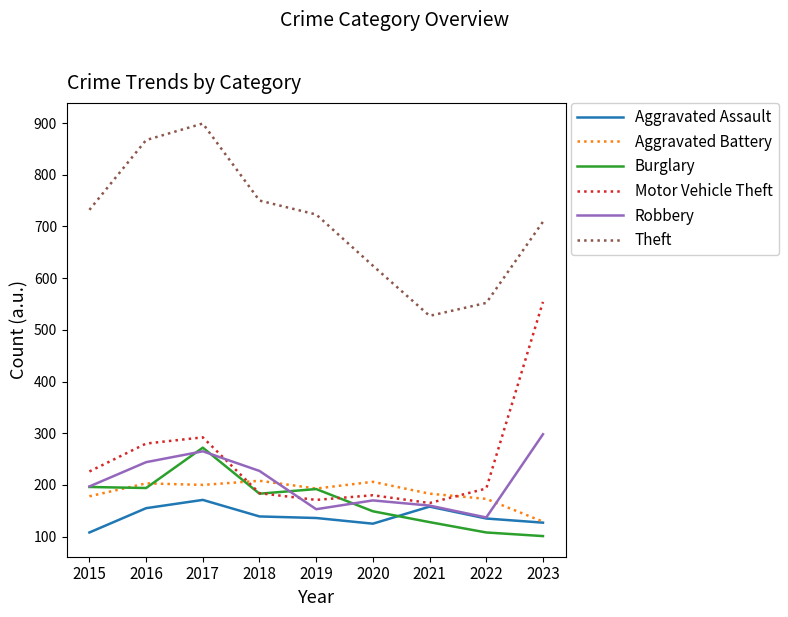

True or false: Theft and Aggravated Assault cross at least once.

False